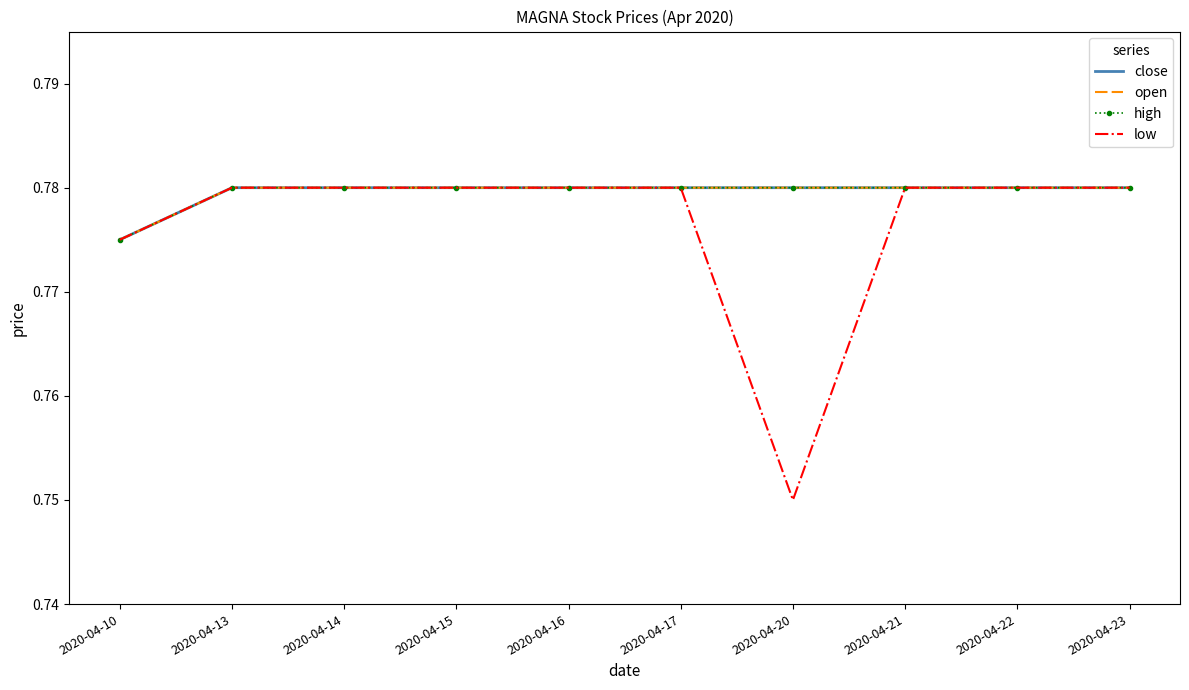

How many lines are shown in the chart?

4